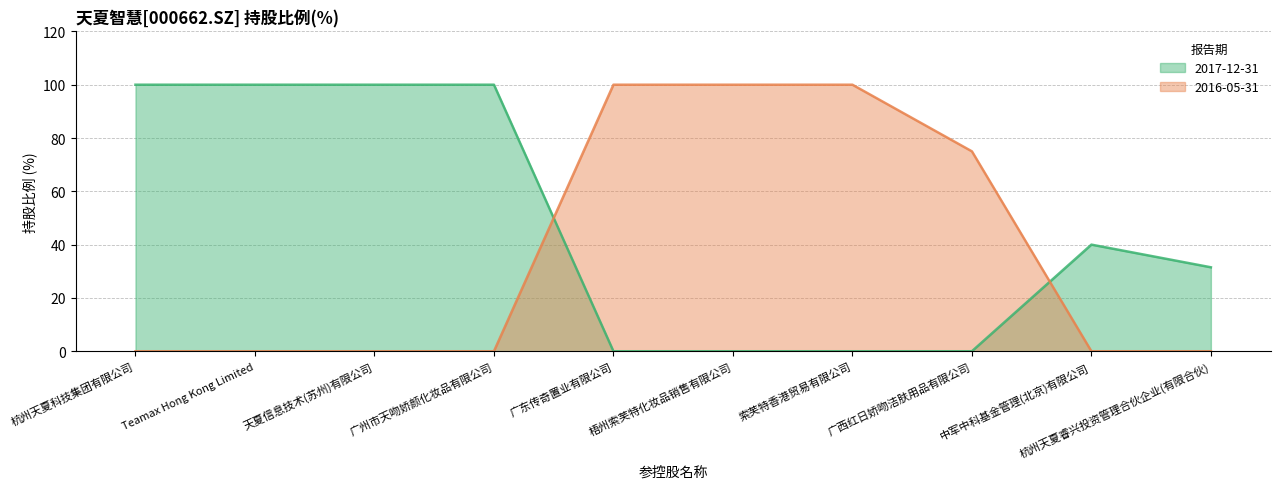

At which category is the sum across all series the highest?

杭州天夏科技集团有限公司